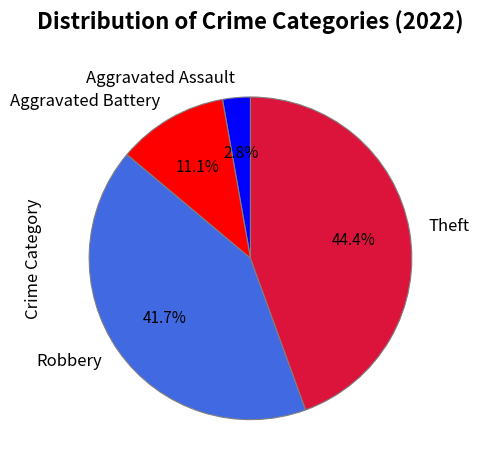

Is Robbery the majority of the pie?

No